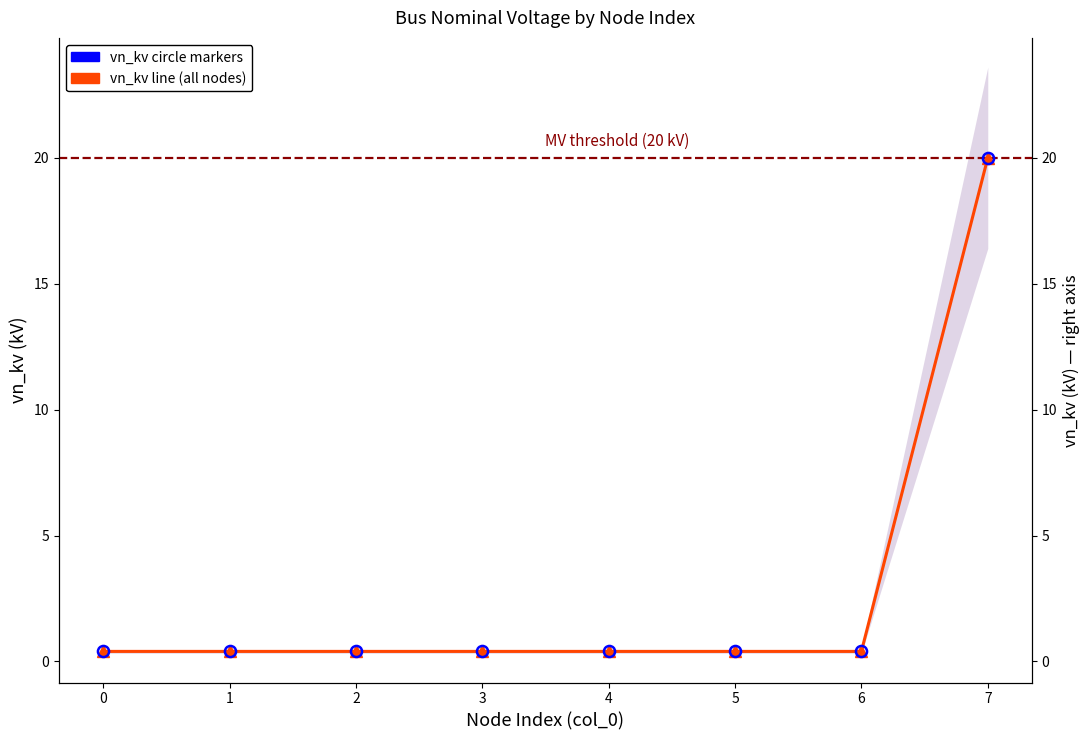

What is the sum of the vn_kv (circle overlay) values at 3 and 5?

0.8